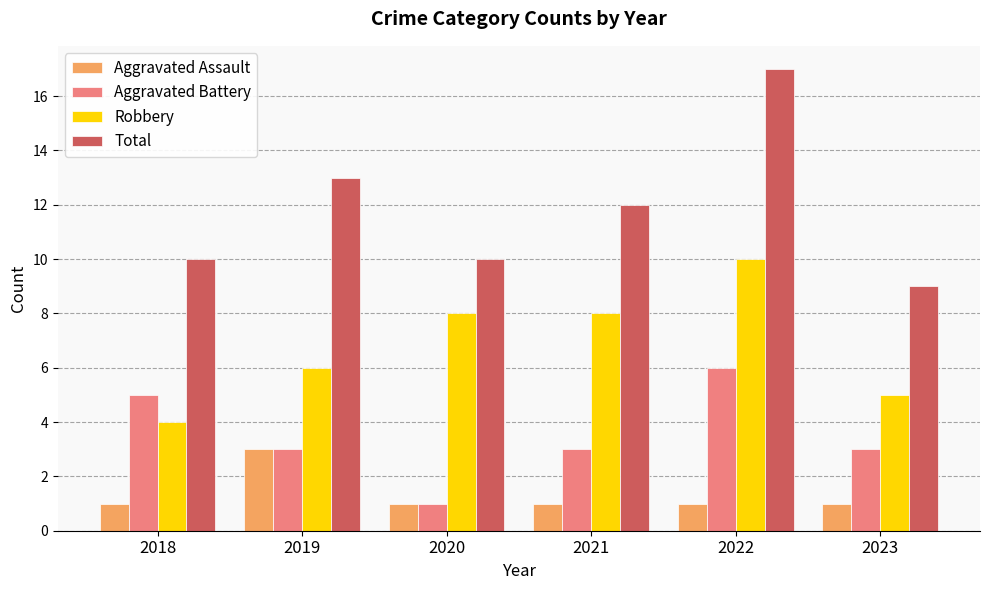

Which series has the largest total across all categories?

Total